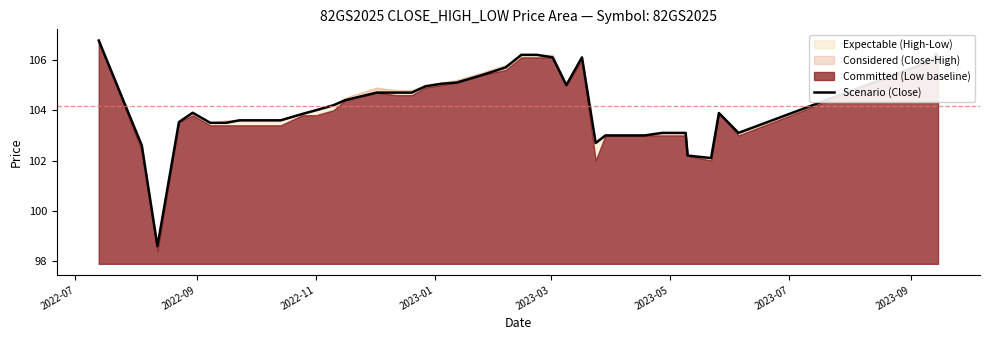

What is the value of the 7th point from the left?

103.5